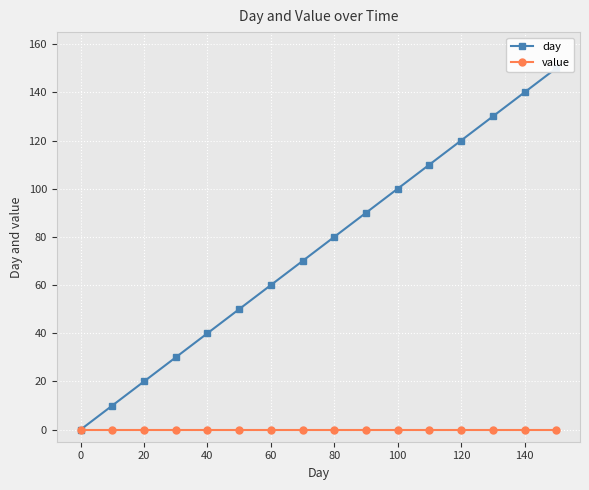

What is the maximum value shown in the chart?

150